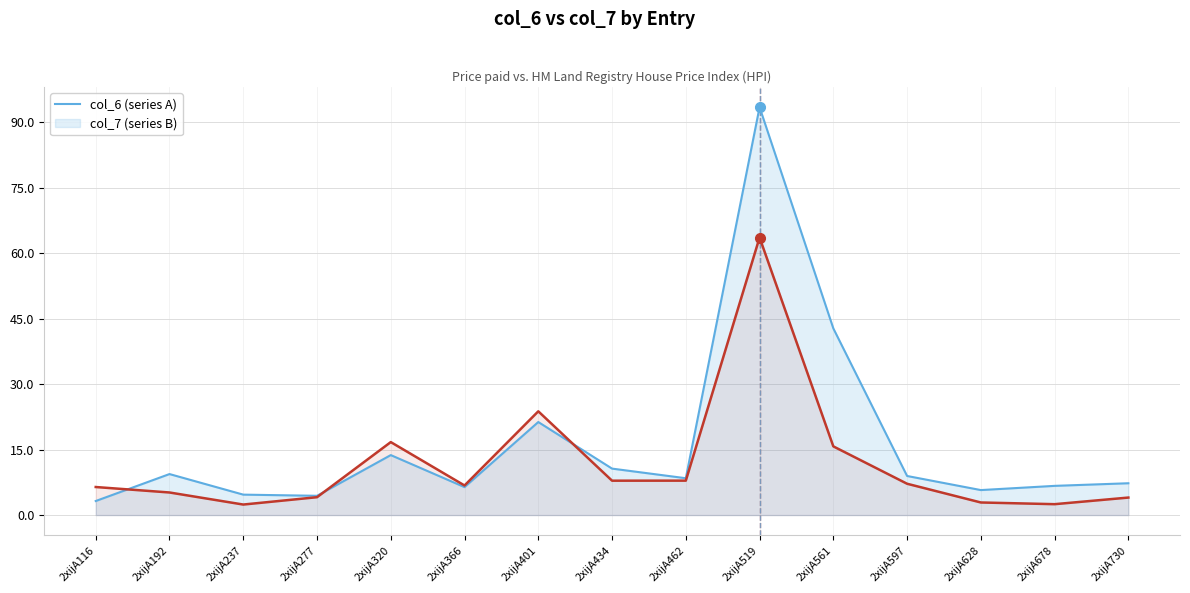

What is the difference between the highest and lowest values at 2xijA462?

0.6